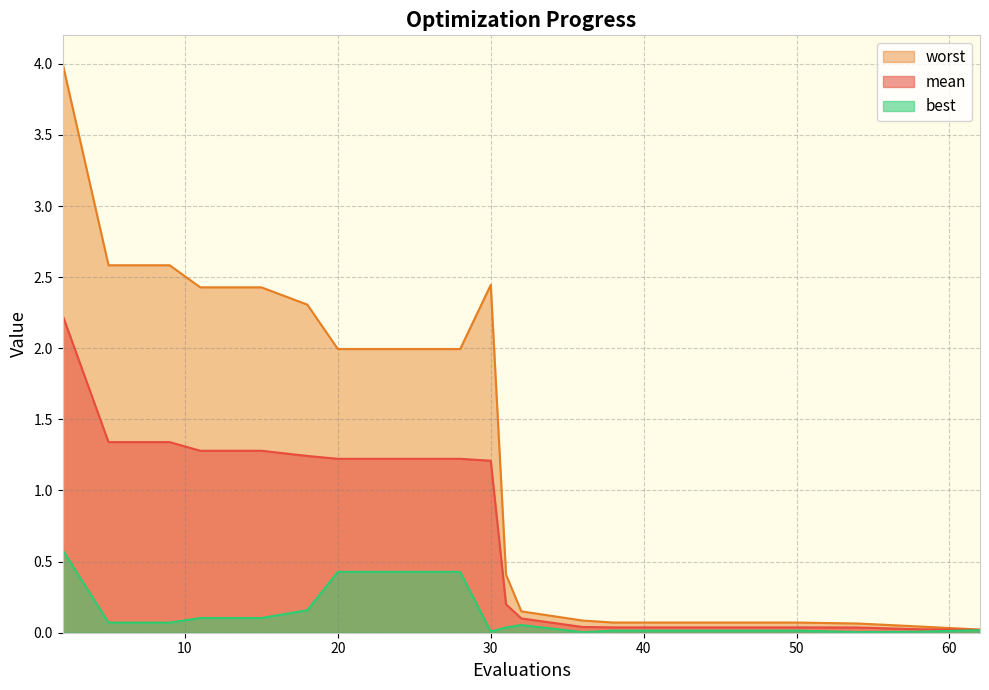

Reading left to right, what are all the values shown in this chart?

mean: 2=2.2	5=1.3	9=1.3	11=1.3	15=1.3	18=1.2	20=1.2	24=1.2	28=1.2	30=1.2	31=0.2	32=0.1	36=0.0	38=0.0	42=0.0	46=0.0	50=0.0	54=0.0	58=0.0	62=0.0
best: 2=0.6	5=0.1	9=0.1	11=0.1	15=0.1	18=0.2	20=0.4	24=0.4	28=0.4	30=0.0	31=0.0	32=0.1	36=0.0	38=0.0	42=0.0	46=0.0	50=0.0	54=0.0	58=0.0	62=0.0
worst: 2=4.0	5=2.6	9=2.6	11=2.4	15=2.4	18=2.3	20=2.0	24=2.0	28=2.0	30=2.4	31=0.4	32=0.2	36=0.1	38=0.1	42=0.1	46=0.1	50=0.1	54=0.1	58=0.0	62=0.0